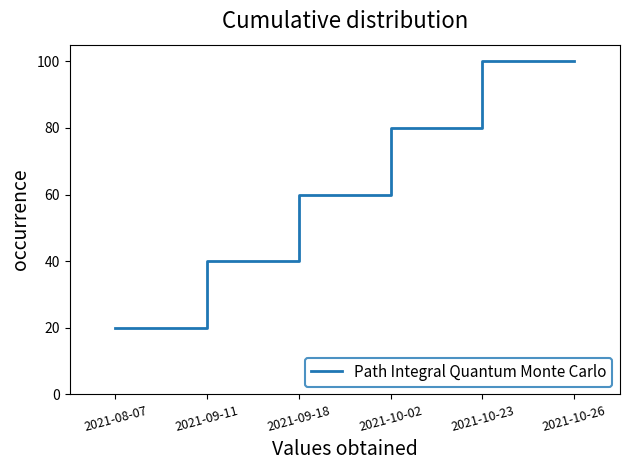

The value at 2021-10-26 is 38. True or false?

False